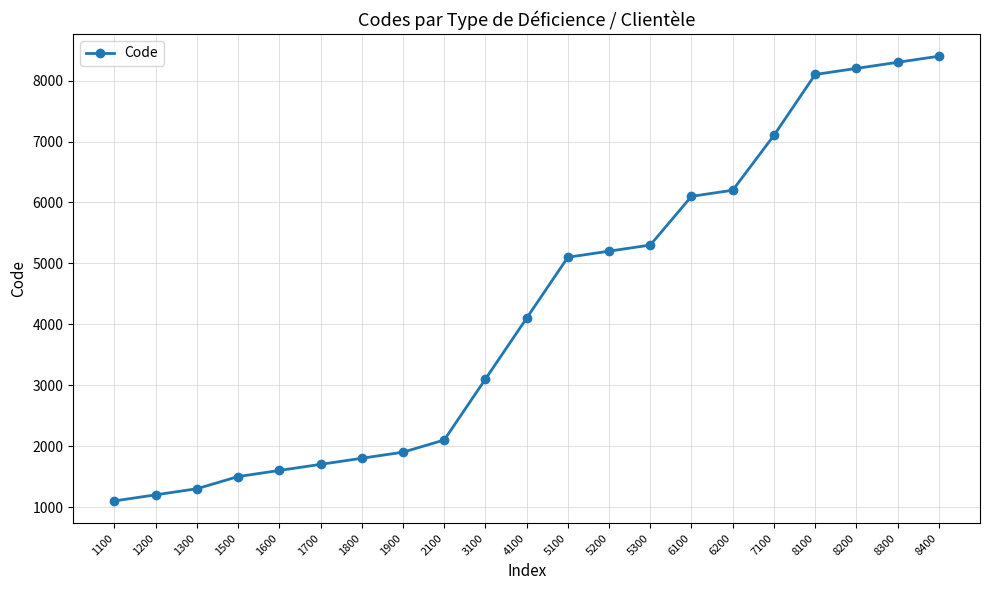

List the labels in order of value, smallest first.

1100, 1200, 1300, 1500, 1600, 1700, 1800, 1900, 2100, 3100, 4100, 5100, 5200, 5300, 6100, 6200, 7100, 8100, 8200, 8300, 8400